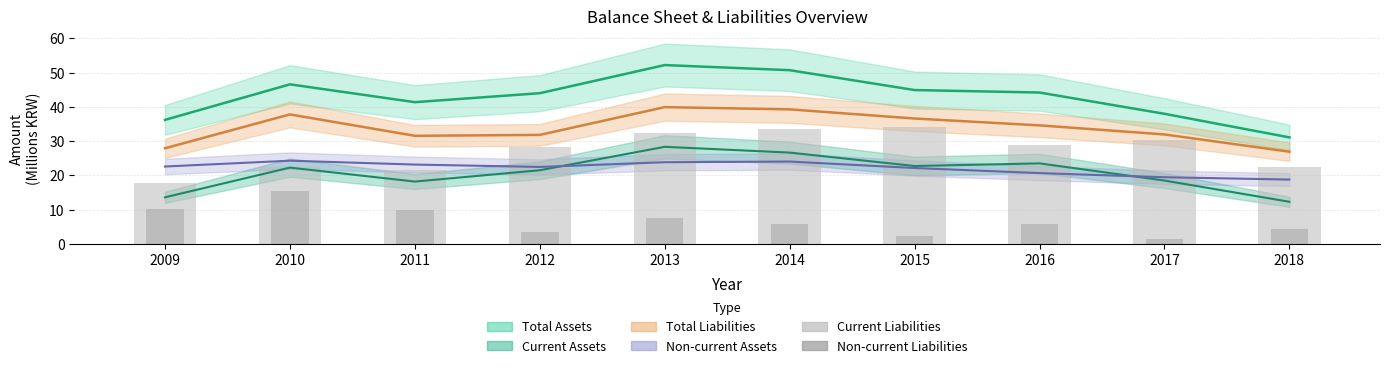

Rank the series at 2014 from highest to lowest value.

Total Assets, Total Liabilities, Current Liabilities, Current Assets, Non-current Assets, Non-current Liabilities